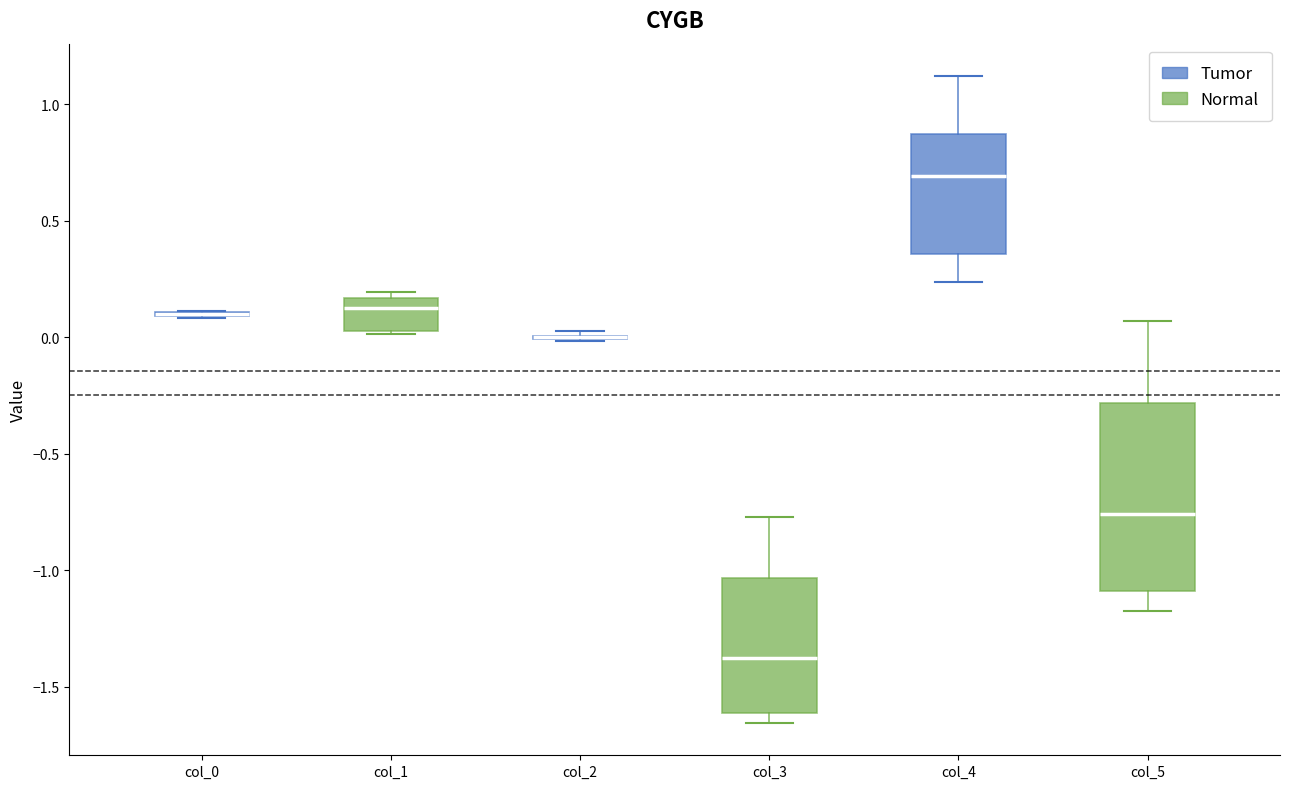

Where does the upper whisker of the box for col_5 end on the y-axis? The values are not printed on the chart, so give them approximately, as read against the axis.

0.05